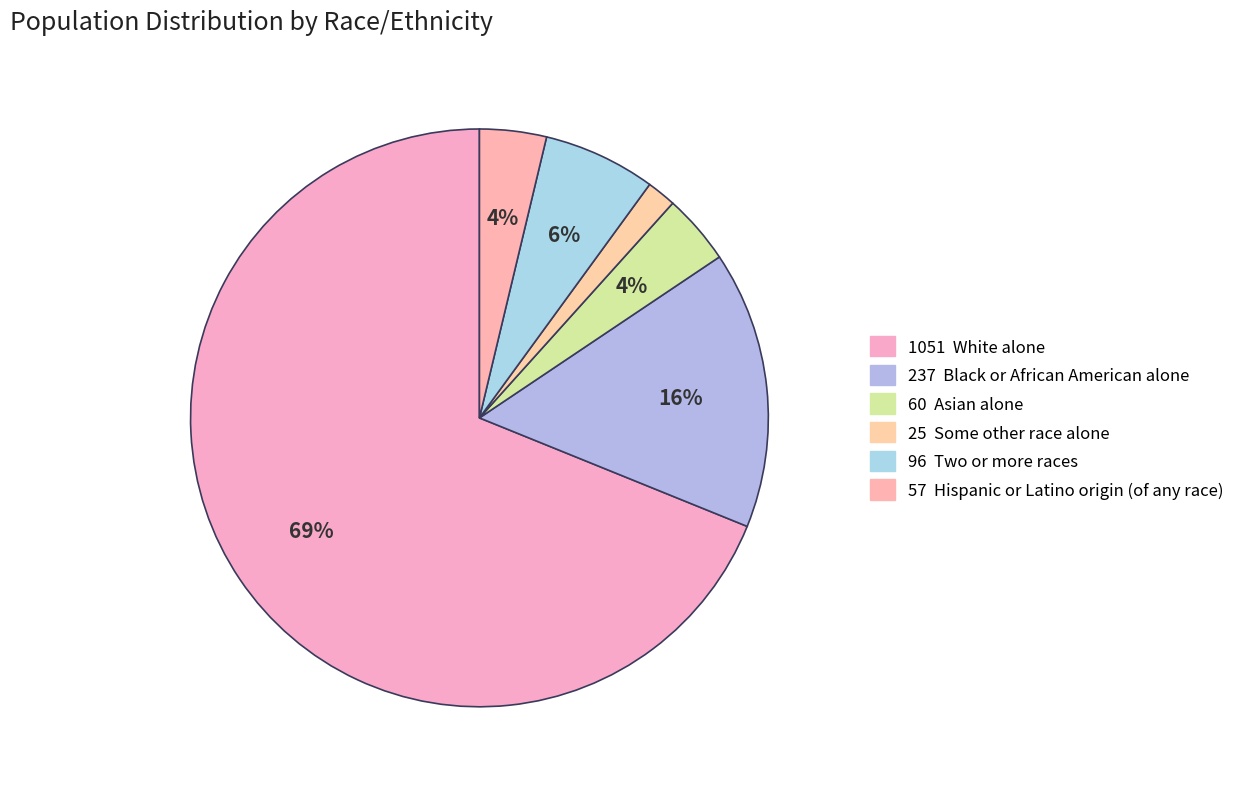

Which slice is the largest?

White alone